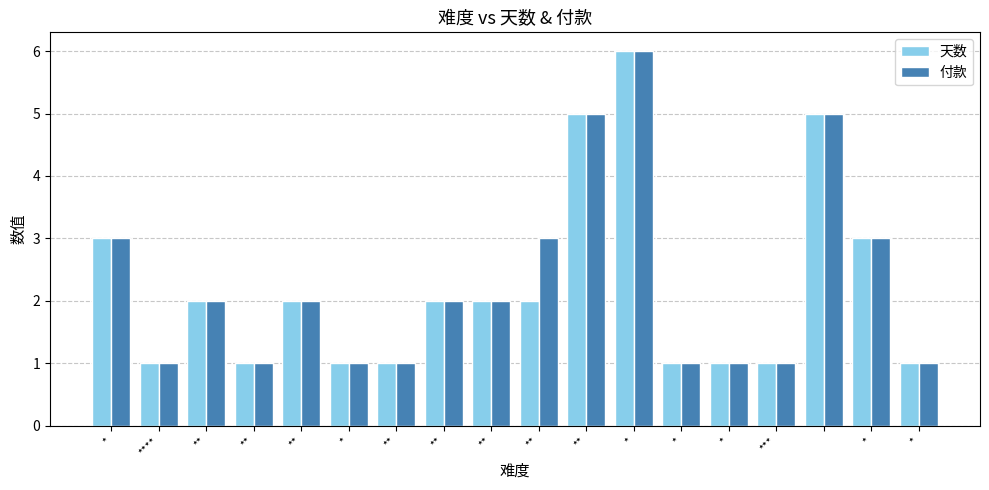

Reading right to left, extract all data points from this chart.

天数: 1	3	5	1	1	1	6	5	2	2	2	1	1	2	1	2	1	3
付款: 1	3	5	1	1	1	6	5	3	2	2	1	1	2	1	2	1	3